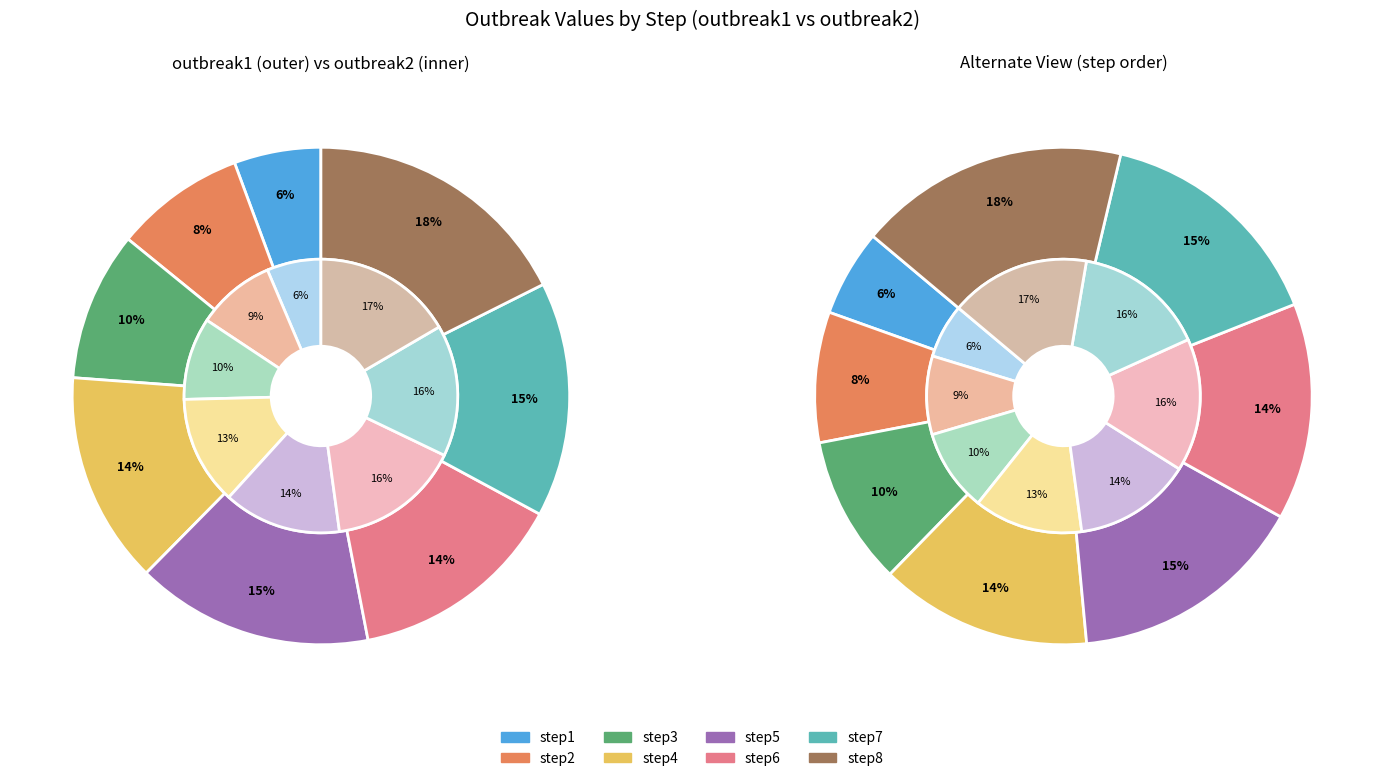

To the nearest percent, what is the difference between the largest and smallest slice percentages?

12%